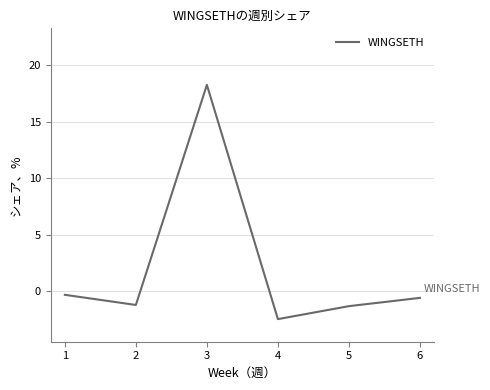

Does the chart have visible grid lines?

Yes